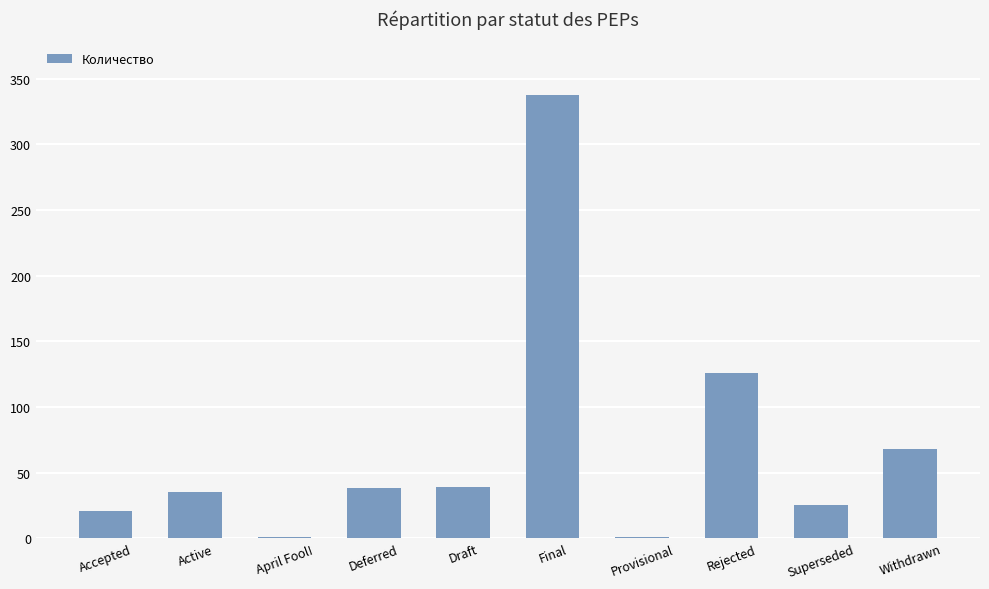

What is the sum of the values at Active and Rejected?

161